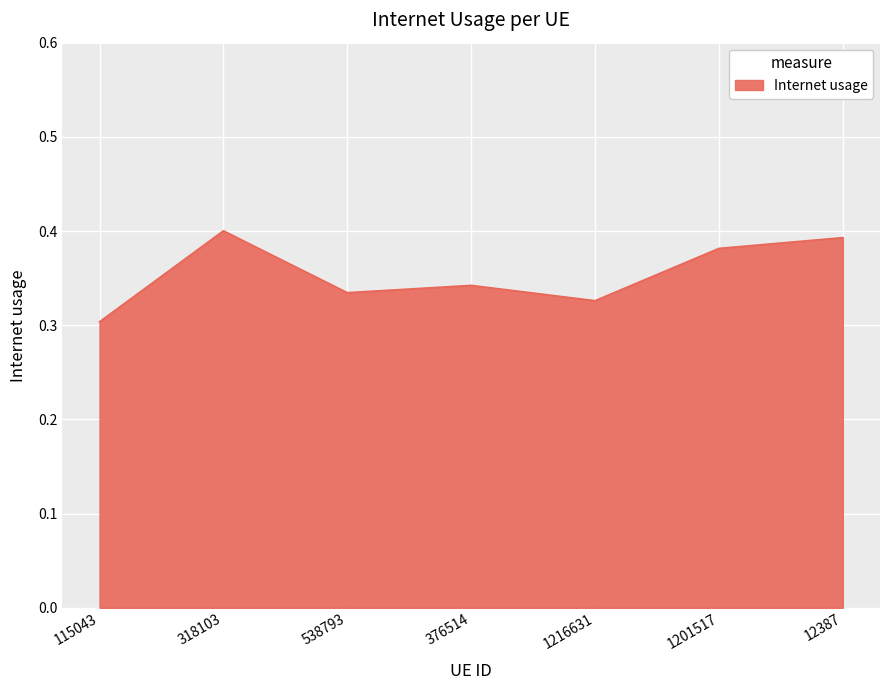

Which category has the lowest value across all series?

115043